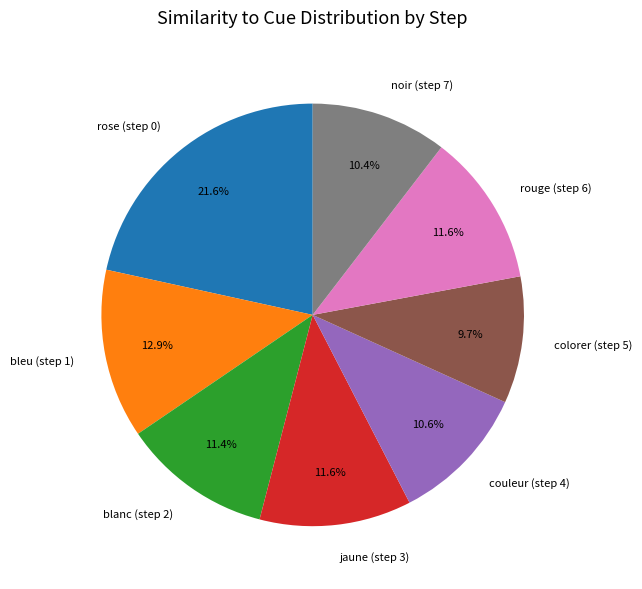

The bleu (step 1) slice represents 13% of the pie. True or false?

True